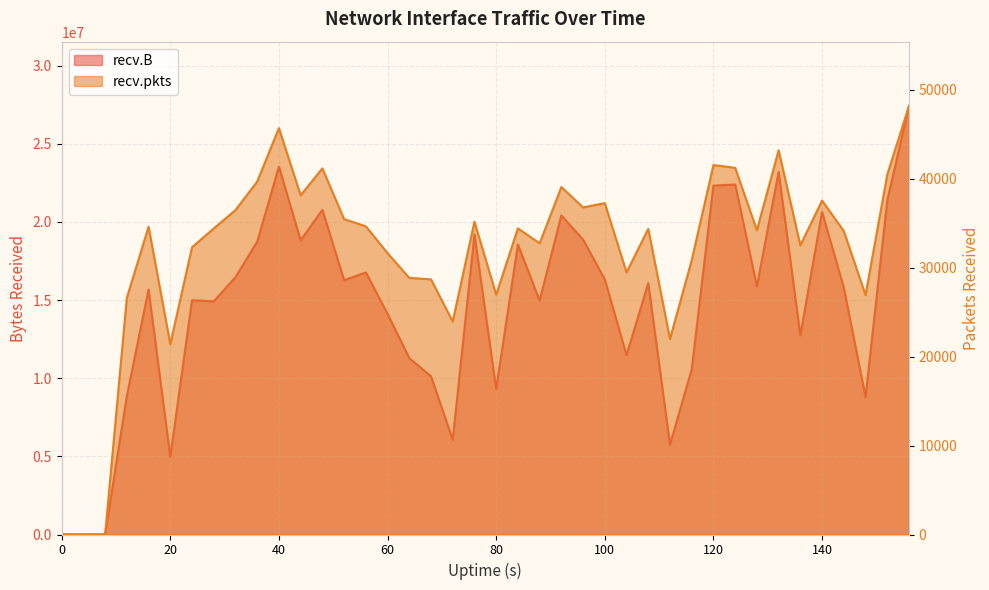

Reading right to left, extract all data points from this chart.

recv.B: 27413589	21350589	8788144	15791024	20626034	12742761	23190229	15873345	22390535	22316367	10566598	5744354	16077094	11472421	16312268	18861720	20407482	14961937	18547325	9305116	19194390	6055994	10118573	11285218	14113335	16760771	16263878	20770593	18814860	23533732	18729727	16466013	14910831	14987684	4961515	15666195	8851632	0	0	0
recv.pkts: 48172	40448	26914	34112	37536	32507	43186	34203	41214	41528	30834	21984	34352	29461	37246	36762	39057	32730	34412	26957	35152	23940	28677	28845	31626	34639	35449	41154	38130	45671	39671	36465	34399	32286	21407	34593	26611	0	0	0